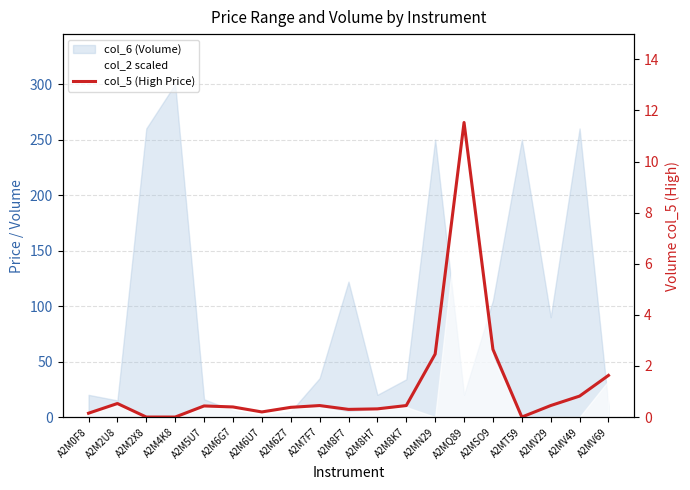

What is the change in value from A2MSO9 to A2MV29?

-2.2